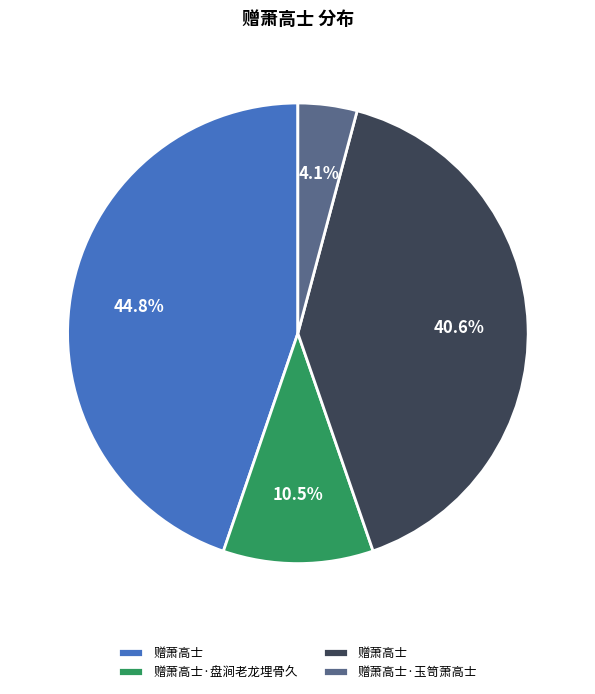

To the nearest percent, what is the difference between the largest and smallest slice percentages?

41%